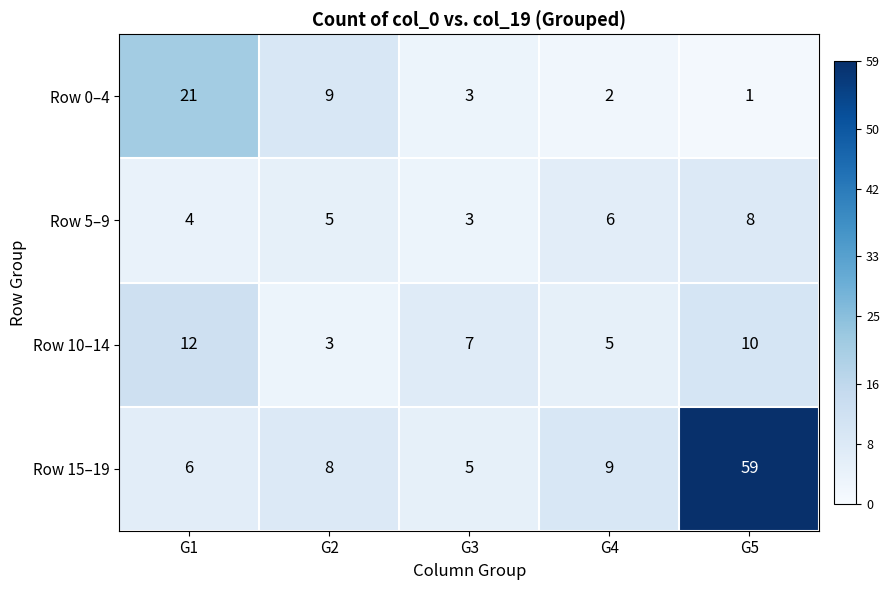

Reading left to right, extract all data points from this chart.

Row 0–4: G1=21	G2=9	G3=3	G4=2	G5=1
Row 5–9: G1=4	G2=5	G3=3	G4=6	G5=8
Row 10–14: G1=12	G2=3	G3=7	G4=5	G5=10
Row 15–19: G1=6	G2=8	G3=5	G4=9	G5=59